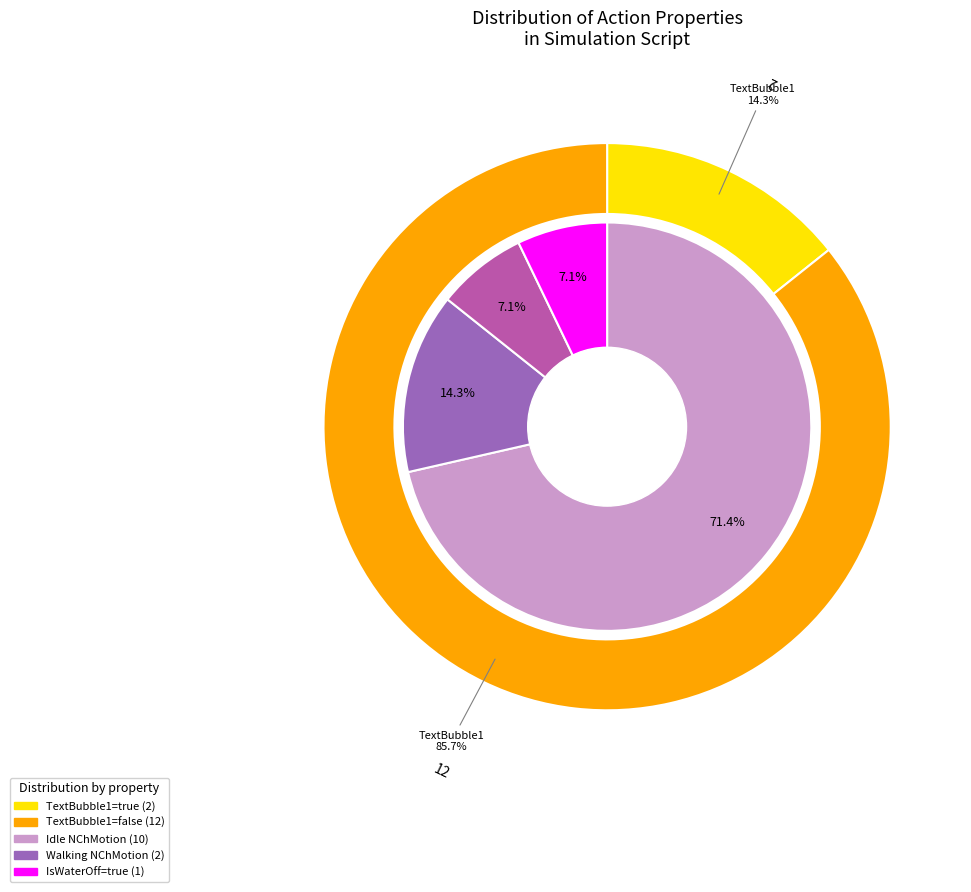

Which category accounts for the majority?

false